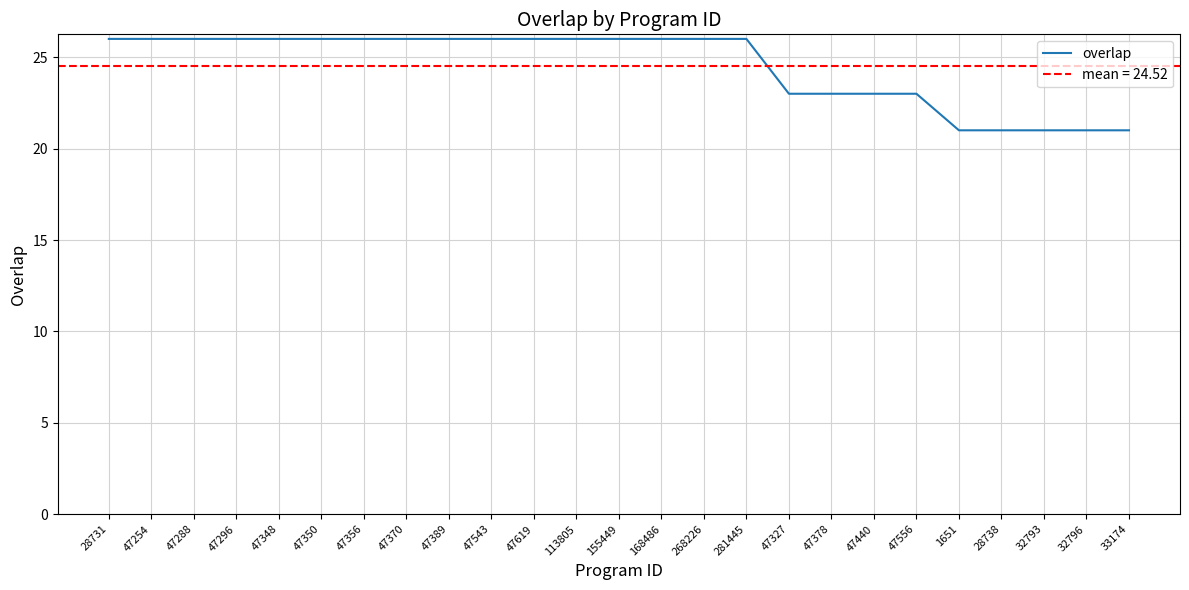

Which label corresponds to the largest value in the chart?

28731